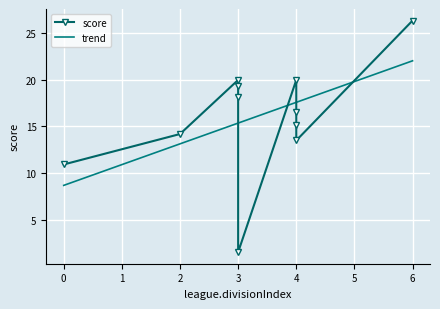

What is the minimum value for trend?

8.7